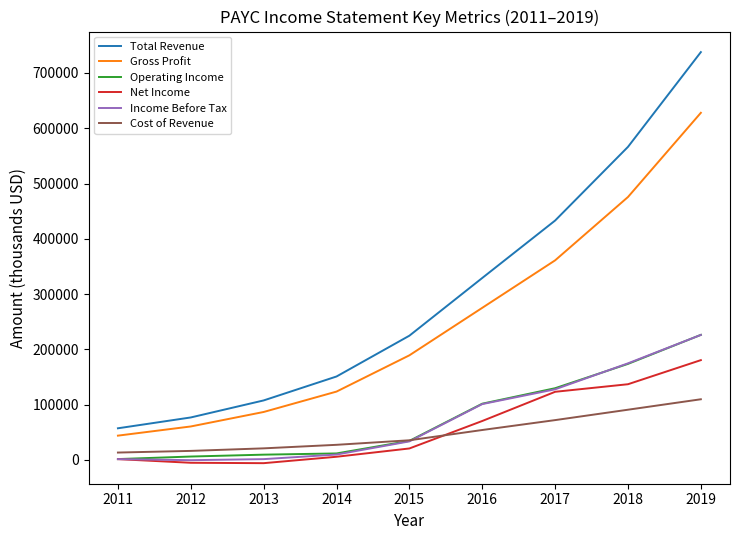

Is it true that Income Before Tax equals 177139 at 2017?

False